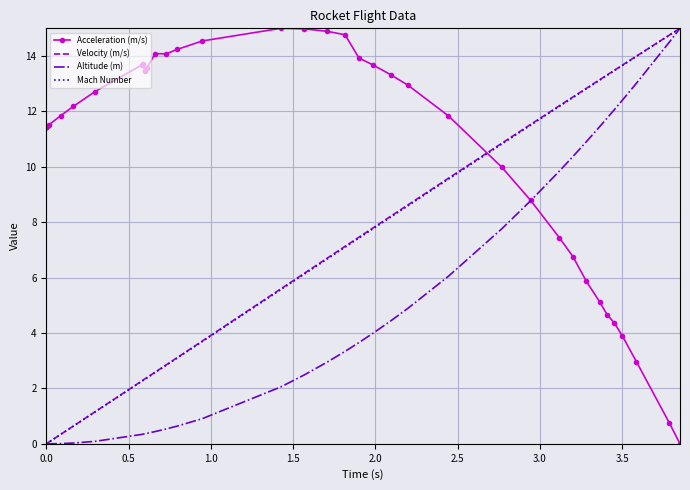

What is the average value of the Velocity (m/s) series?

6.2